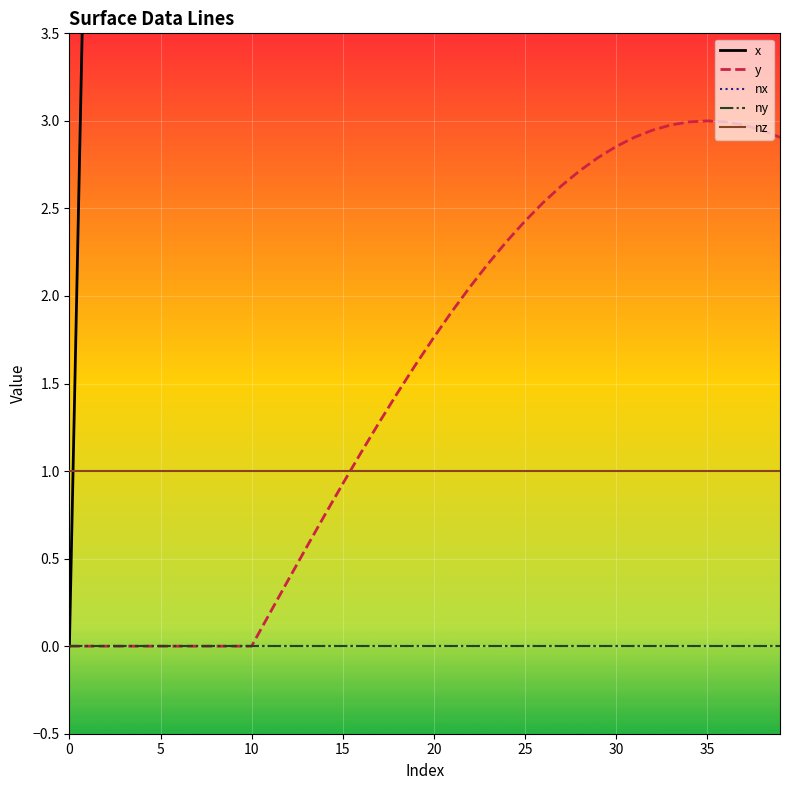

Reading left to right, extract all data points from this chart.

x: 0.0	5.0	10.0	15.0	20.0	25.0	30.0	35.0	40.0	45.0	50.0	51.0	52.0	53.0	54.0	55.0	56.0	57.0	58.0	59.0	60.0	61.0	62.0	63.0	64.0	65.0	66.0	67.0	68.0	69.0	70.0	71.0	72.0	73.0	74.0	75.0	76.0	77.0	78.0	79.0
y: 0.0	0.0	0.0	0.0	0.0	0.0	0.0	0.0	0.0	0.0	0.0	0.2	0.4	0.6	0.7	0.9	1.1	1.3	1.4	1.6	1.8	1.9	2.1	2.2	2.3	2.4	2.5	2.6	2.7	2.8	2.9	2.9	2.9	3.0	3.0	3.0	3.0	3.0	2.9	2.9
nx: 0.0	0.0	0.0	0.0	0.0	0.0	0.0	0.0	0.0	0.0	0.0	0.0	0.0	0.0	0.0	0.0	0.0	0.0	0.0	0.0	0.0	0.0	0.0	0.0	0.0	0.0	0.0	0.0	0.0	0.0	0.0	0.0	0.0	0.0	0.0	0.0	0.0	0.0	0.0	0.0
ny: 0.0	0.0	0.0	0.0	0.0	0.0	0.0	0.0	0.0	0.0	0.0	0.0	0.0	0.0	0.0	0.0	0.0	0.0	0.0	0.0	0.0	0.0	0.0	0.0	0.0	0.0	0.0	0.0	0.0	0.0	0.0	0.0	0.0	0.0	0.0	0.0	0.0	0.0	0.0	0.0
nz: 1.0	1.0	1.0	1.0	1.0	1.0	1.0	1.0	1.0	1.0	1.0	1.0	1.0	1.0	1.0	1.0	1.0	1.0	1.0	1.0	1.0	1.0	1.0	1.0	1.0	1.0	1.0	1.0	1.0	1.0	1.0	1.0	1.0	1.0	1.0	1.0	1.0	1.0	1.0	1.0